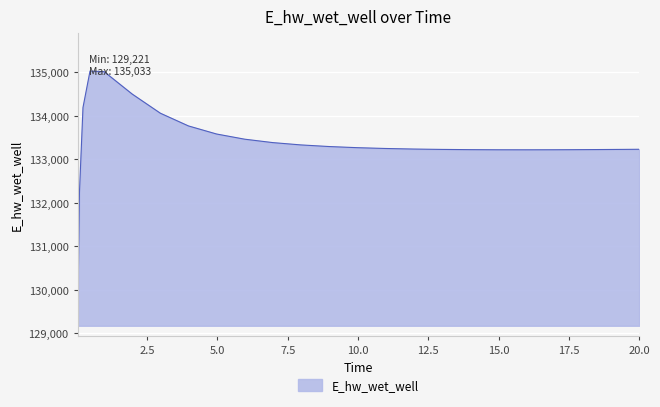

What is the maximum value shown in the chart?

135033.2